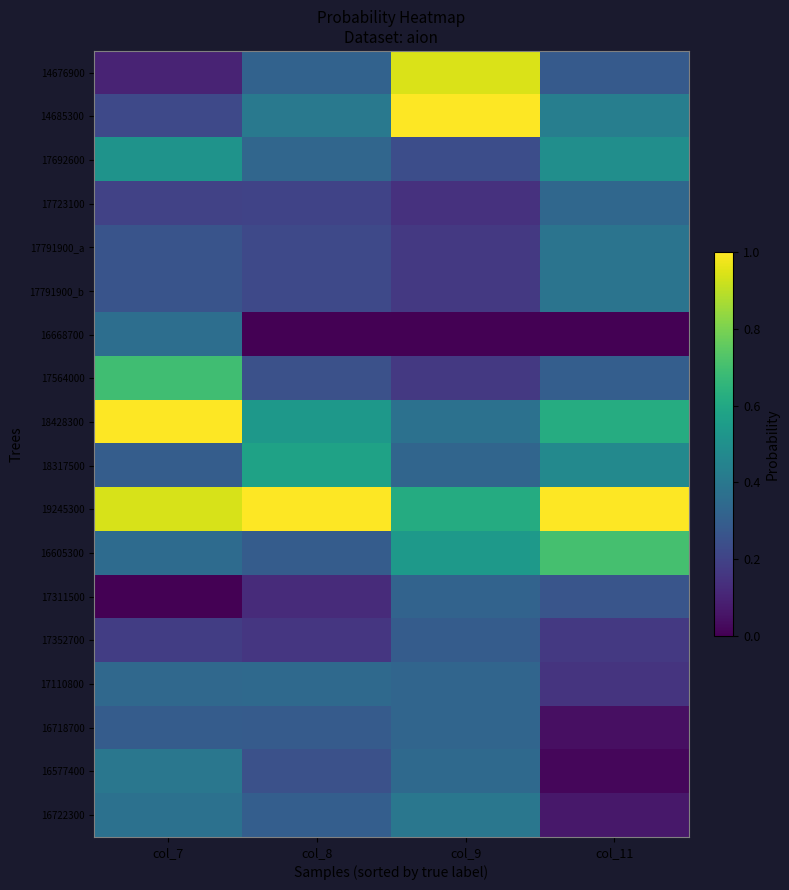

What is the spread (max minus min) of values at col_8?

1.0